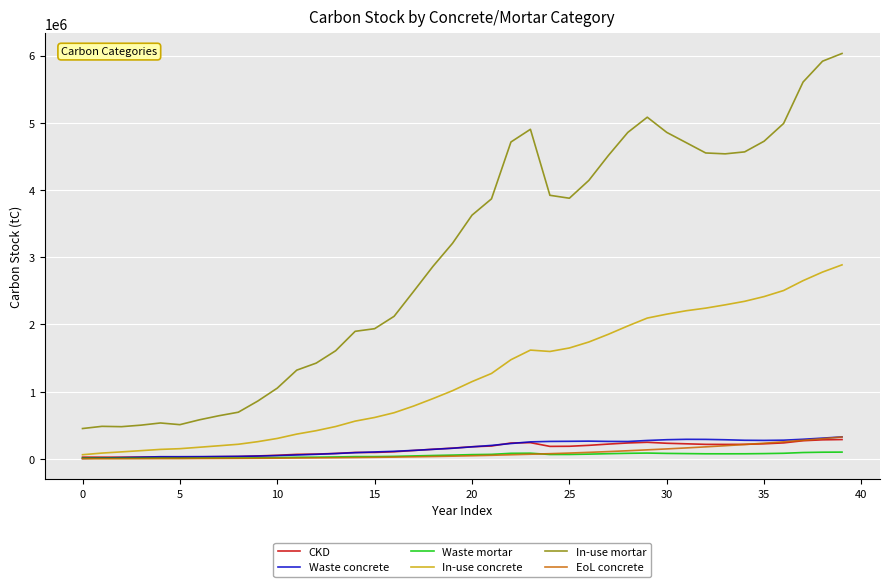

True or false: In-use concrete and In-use mortar cross at least once.

False